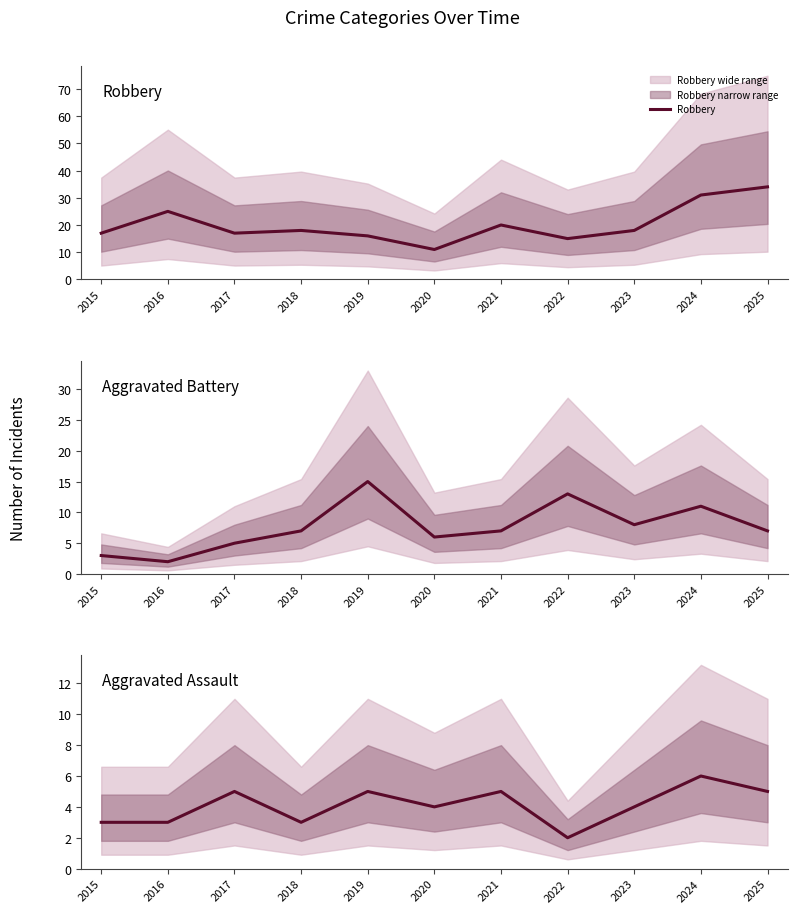

How many interior local peaks does the Aggravated Battery series have?

3